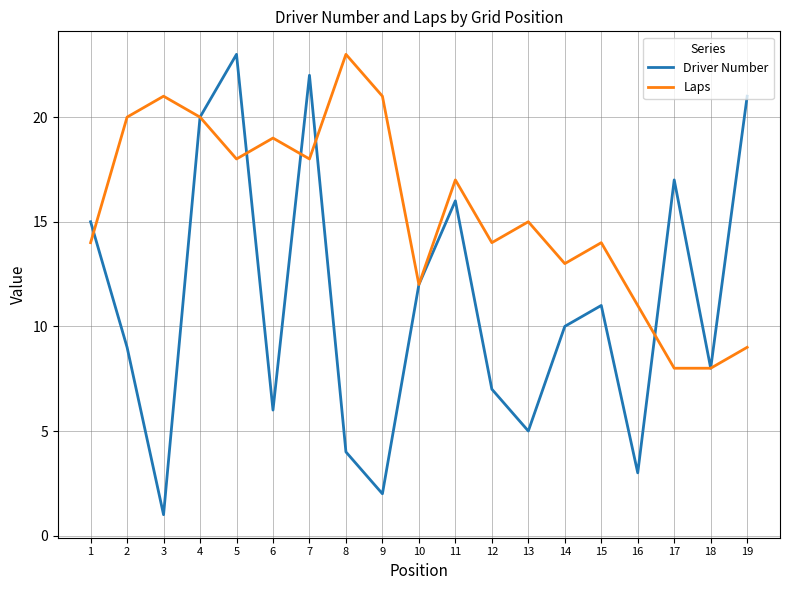

Reading right to left, list all the values displayed in this chart.

Driver Number: 19=21	18=8	17=17	16=3	15=11	14=10	13=5	12=7	11=16	10=12	9=2	8=4	7=22	6=6	5=23	4=20	3=1	2=9	1=15
Laps: 19=9	18=8	17=8	16=11	15=14	14=13	13=15	12=14	11=17	10=12	9=21	8=23	7=18	6=19	5=18	4=20	3=21	2=20	1=14